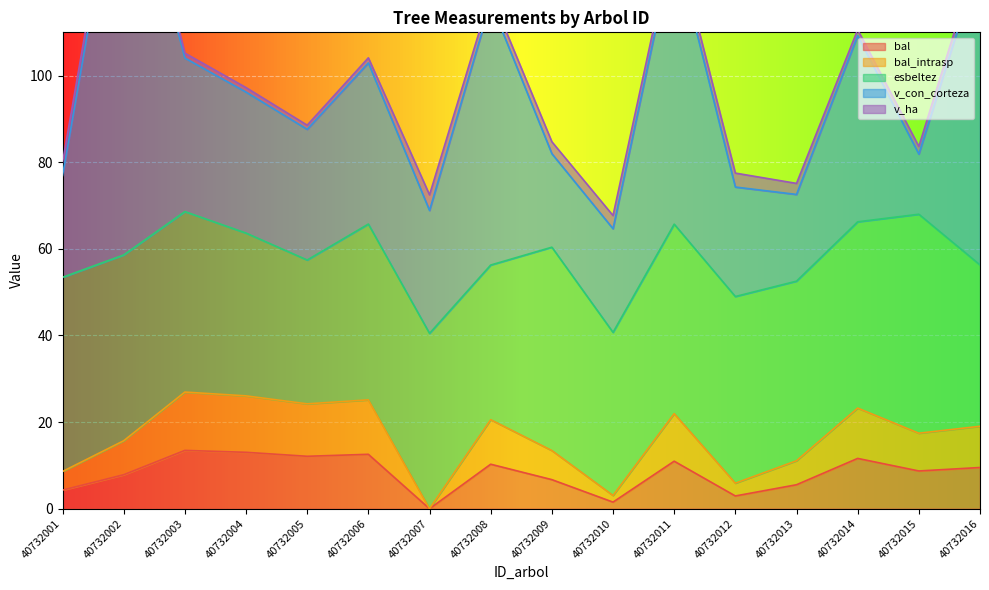

Reading right to left, list all the values displayed in this chart.

bal: 40732016=9.5	40732015=8.7	40732014=11.6	40732013=5.5	40732012=3.0	40732011=11.0	40732010=1.5	40732009=6.7	40732008=10.3	40732007=0.0	40732006=12.6	40732005=12.1	40732004=13.0	40732003=13.5	40732002=7.8	40732001=4.3
bal_intrasp: 40732016=9.5	40732015=8.7	40732014=11.6	40732013=5.5	40732012=3.0	40732011=11.0	40732010=1.5	40732009=6.7	40732008=10.3	40732007=0.0	40732006=12.6	40732005=12.1	40732004=13.0	40732003=13.5	40732002=7.8	40732001=4.3
esbeltez: 40732016=37.2	40732015=50.6	40732014=43.0	40732013=41.5	40732012=43.1	40732011=43.8	40732010=37.7	40732009=47.0	40732008=35.7	40732007=40.5	40732006=40.6	40732005=33.2	40732004=37.6	40732003=41.7	40732002=42.9	40732001=44.8
v_con_corteza: 40732016=70.7	40732015=13.9	40732014=43.0	40732013=20.0	40732012=25.3	40732011=65.1	40732010=23.9	40732009=21.6	40732008=60.6	40732007=28.4	40732006=37.2	40732005=30.2	40732004=32.5	40732003=35.5	40732002=99.3	40732001=23.5
v_ha: 40732016=2.2	40732015=1.8	40732014=1.4	40732013=2.5	40732012=3.2	40732011=2.1	40732010=3.0	40732009=2.8	40732008=1.9	40732007=3.6	40732006=1.2	40732005=1.0	40732004=1.0	40732003=1.1	40732002=3.2	40732001=3.0